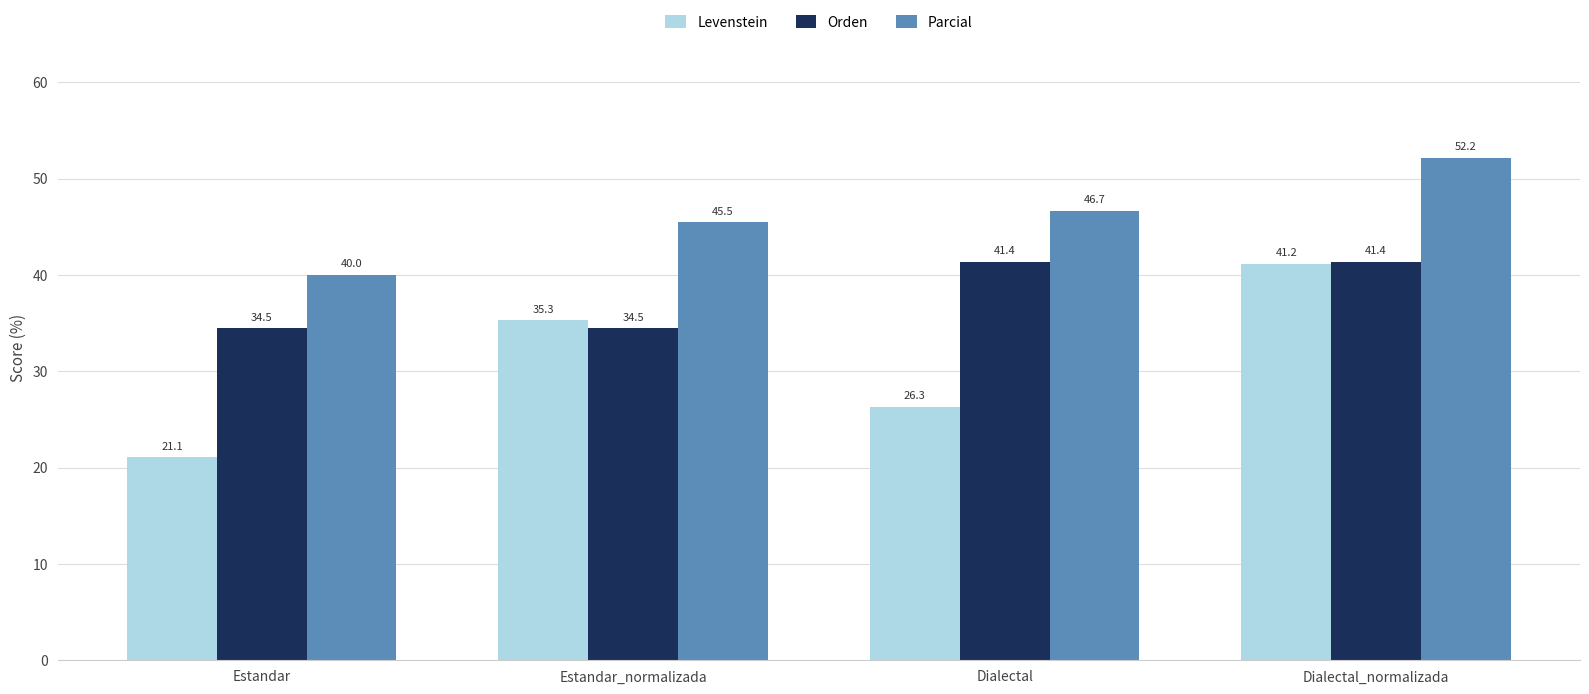

At how many categories does at least one series exceed 23?

4